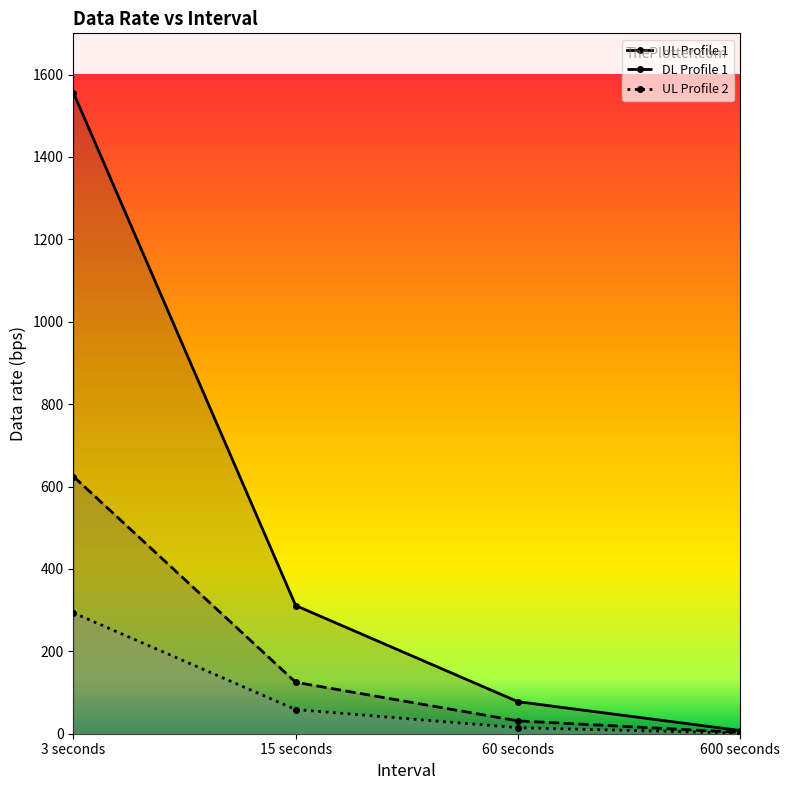

Which series has the largest total across all categories?

UL Profile 1